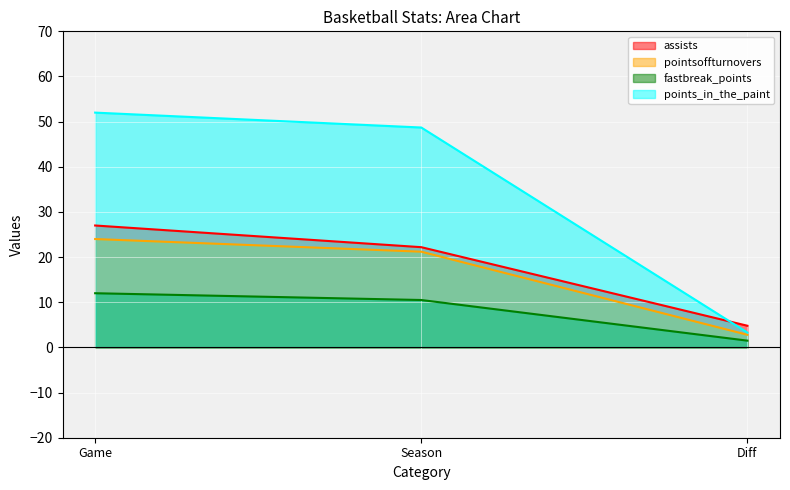

Which series has the widest spread of values?

points_in_the_paint